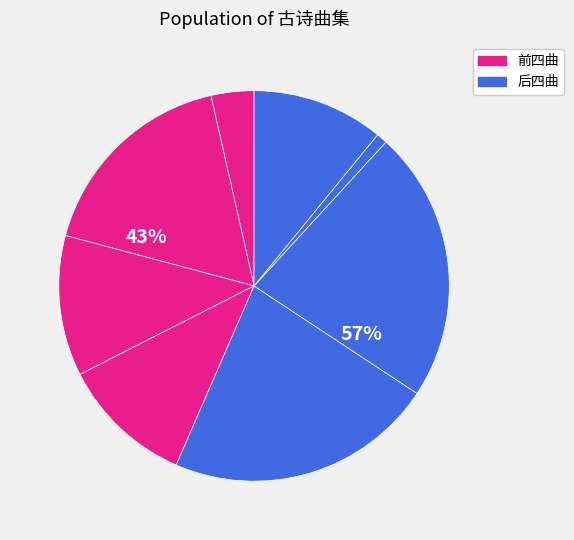

What percentage is the 金缕曲·朝暮留香久 slice, to the nearest percent?

22%